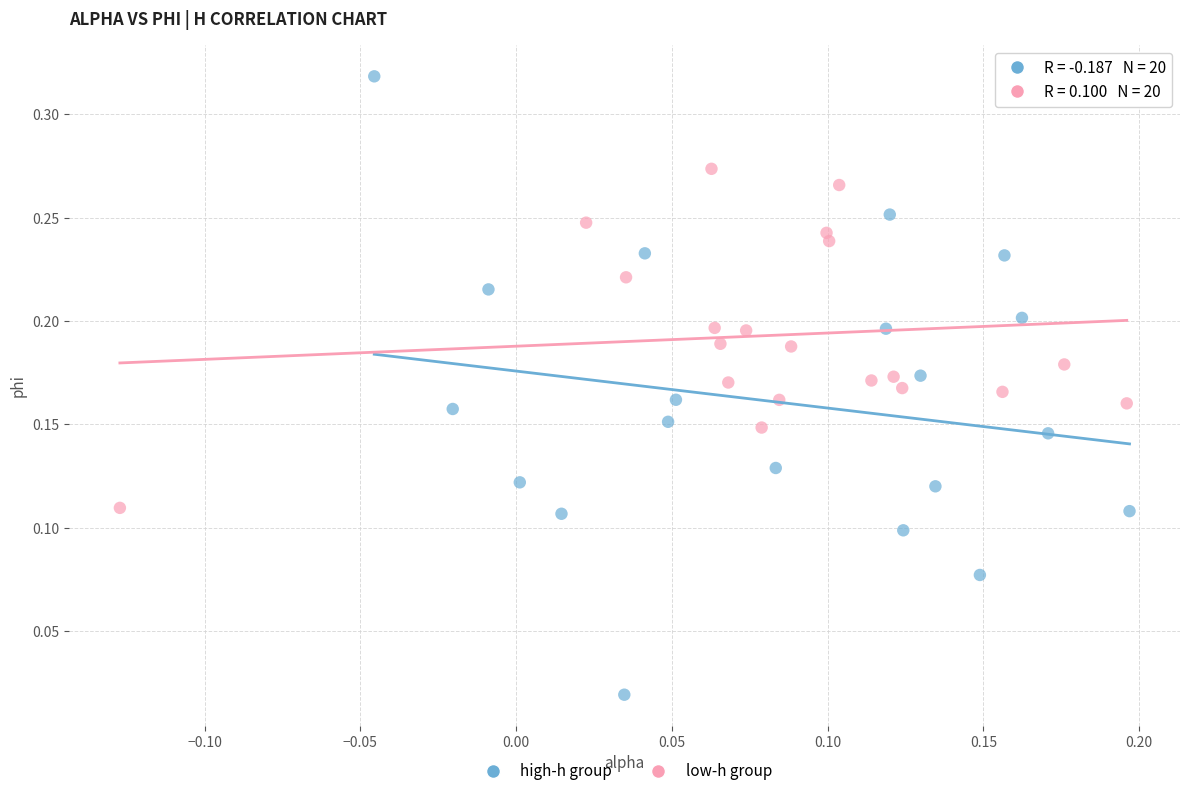

Which series has the widest spread of Y values?

high-h group